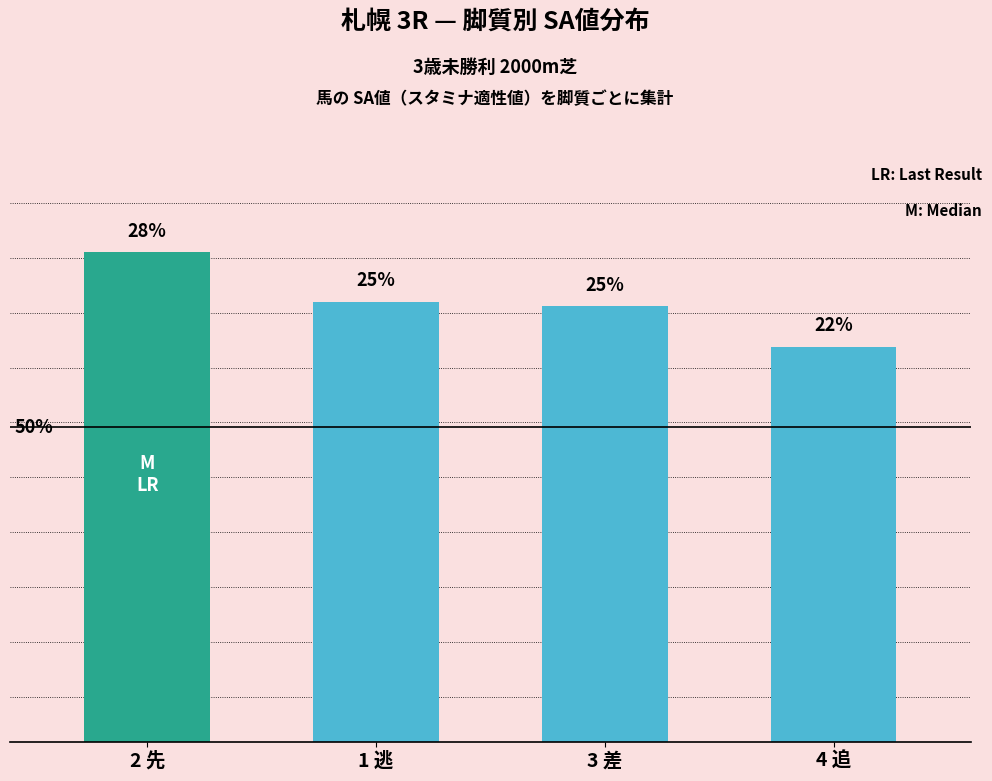

What is the maximum value shown in the chart?

109